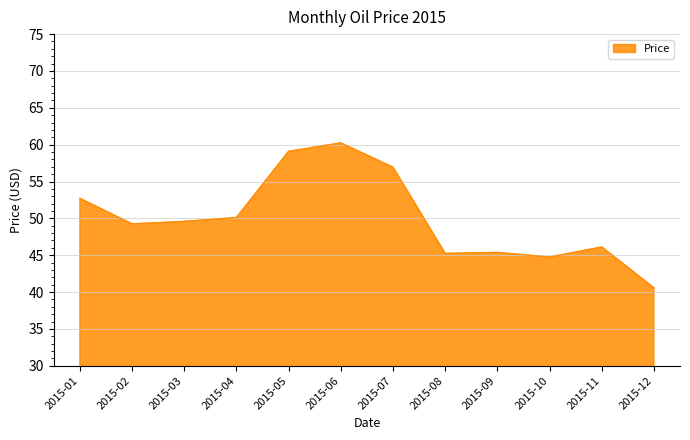

How many lines are shown in the chart?

1